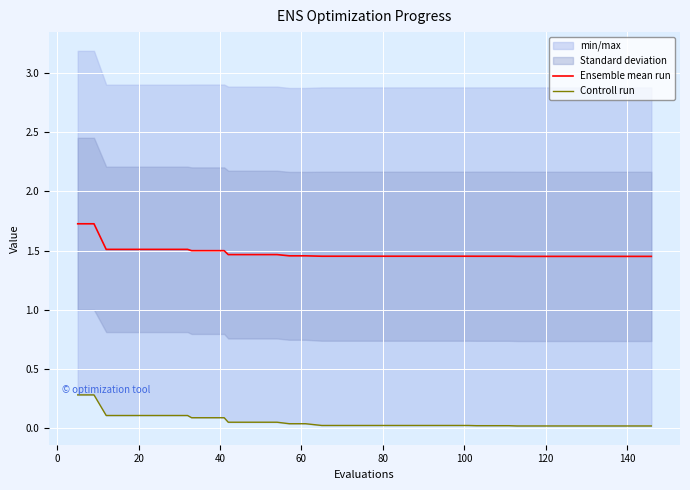

What is the sum of all Controll run values?

2.3